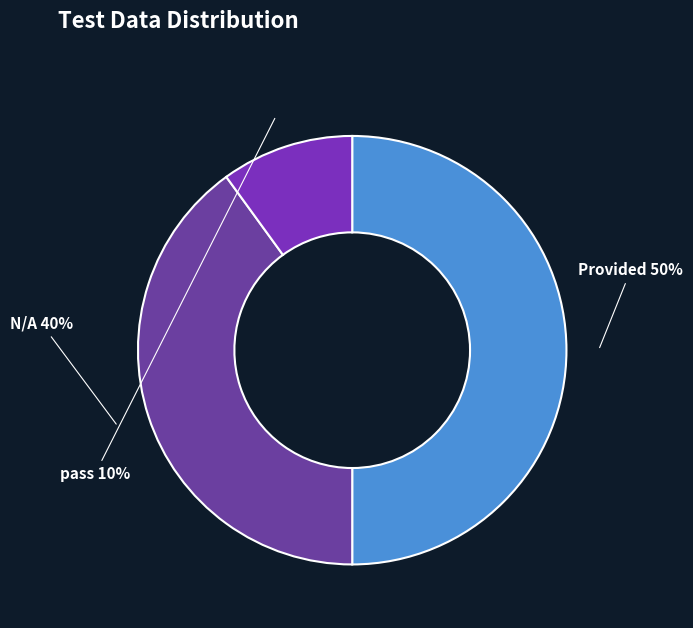

Does pass account for over 50% of the chart?

No